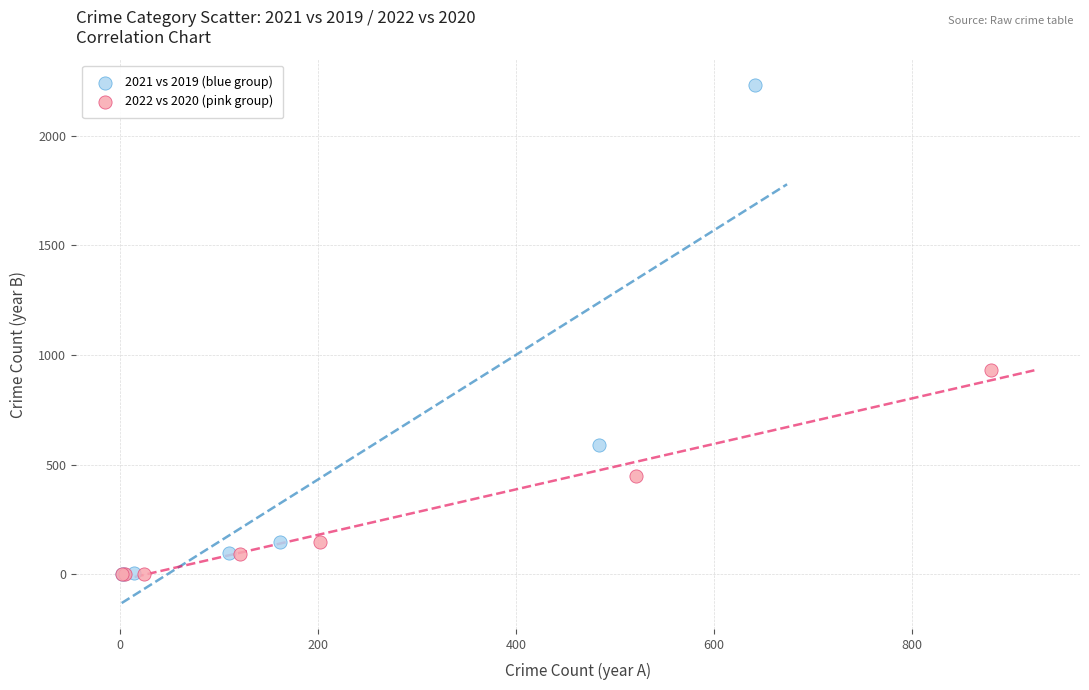

Which series contains the highest Y value?

2021 vs 2019 (blue group)